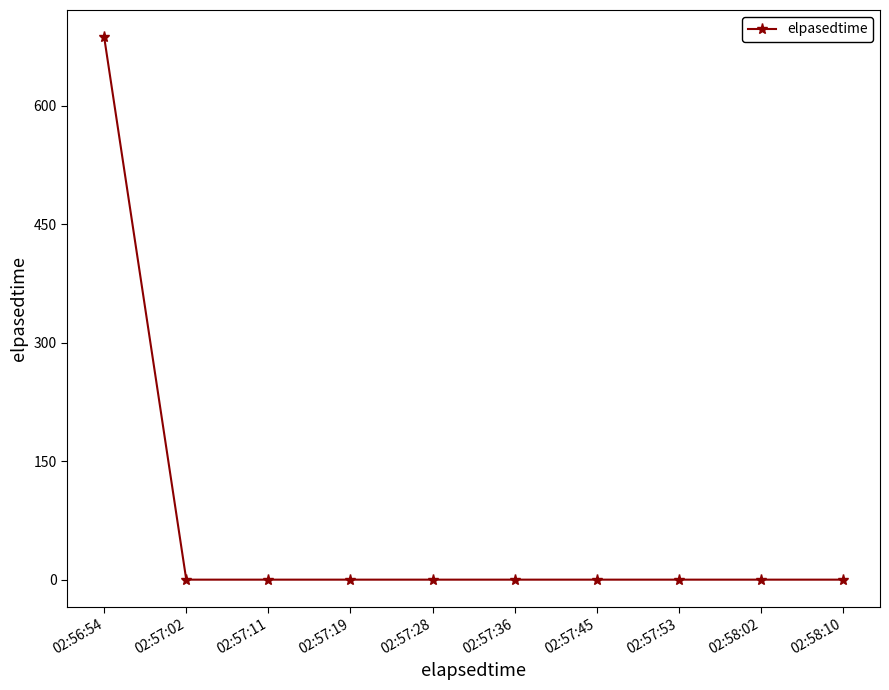

What is the change in value from 02:56:54 to 02:57:02?

-687